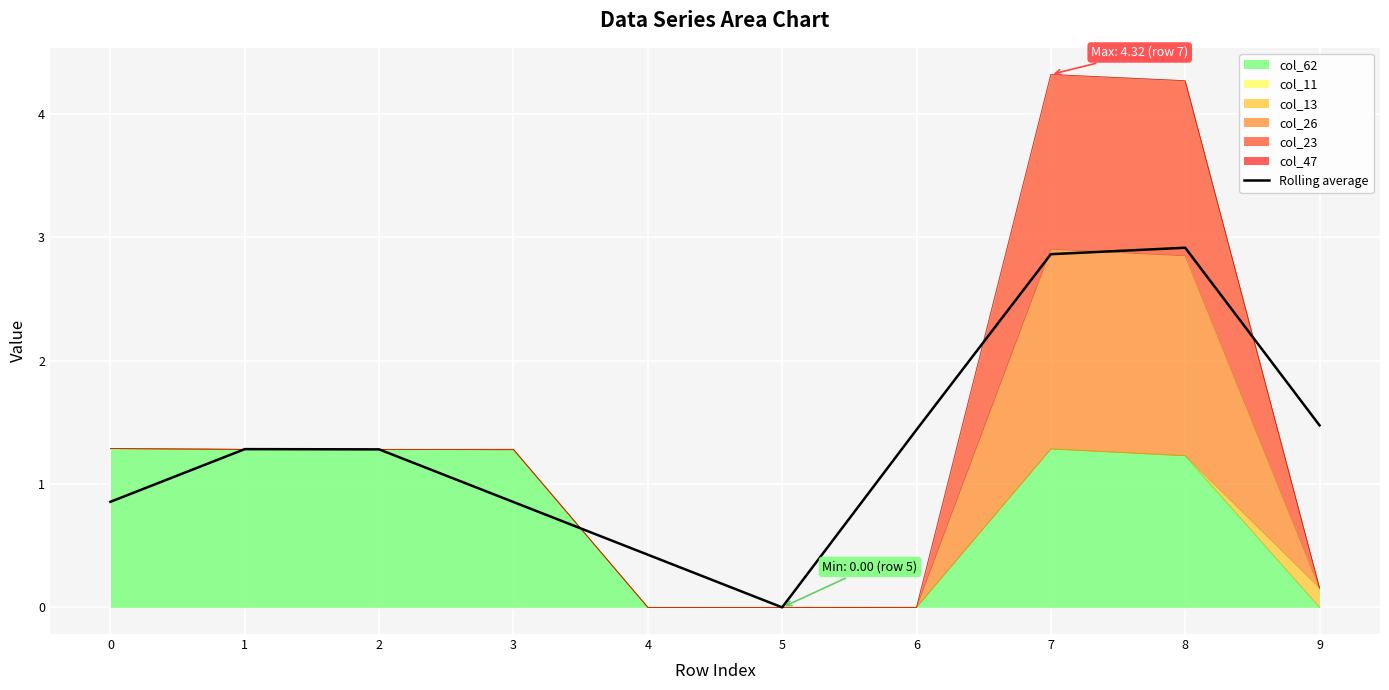

The Rolling average series shows 0.3 at 0. True or false?

False